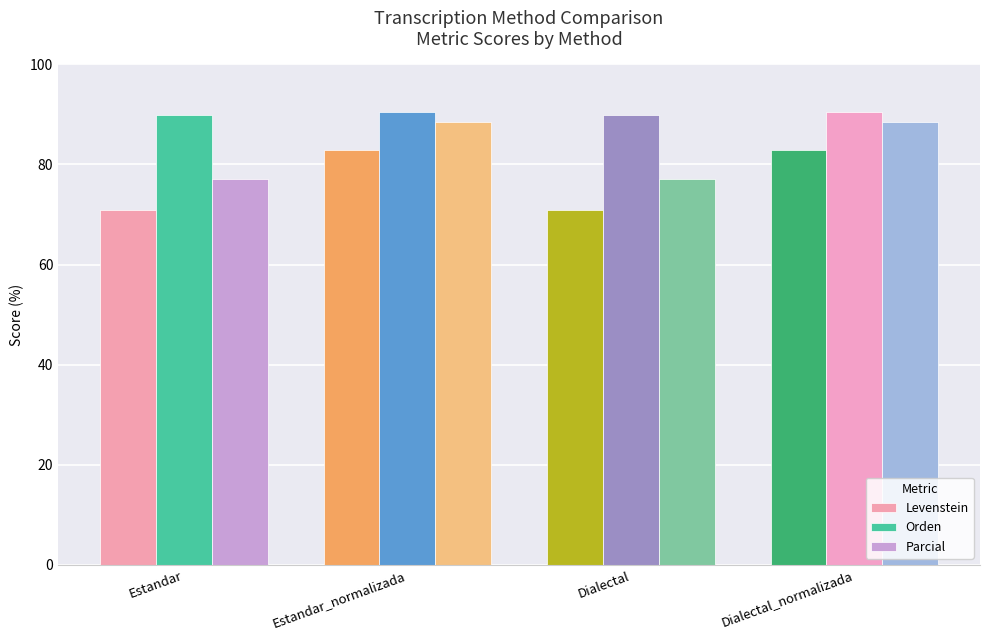

Rank the series by their maximum value, from highest to lowest.

Orden, Parcial, Levenstein